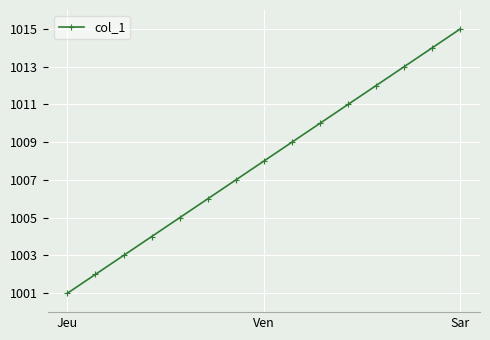

True or false: there are more than 2 points higher than both neighbors.

False